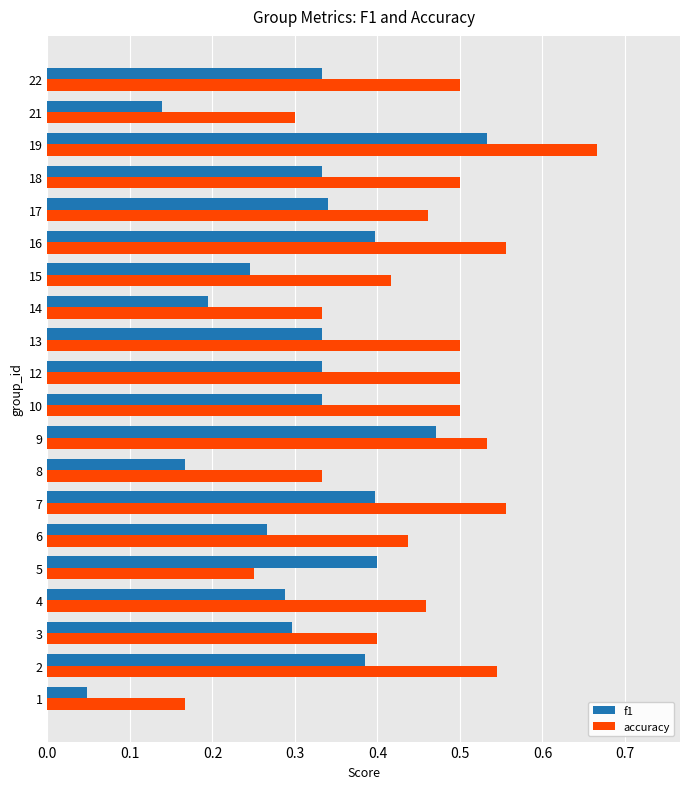

The accuracy series shows 0.5 at 10. True or false?

True